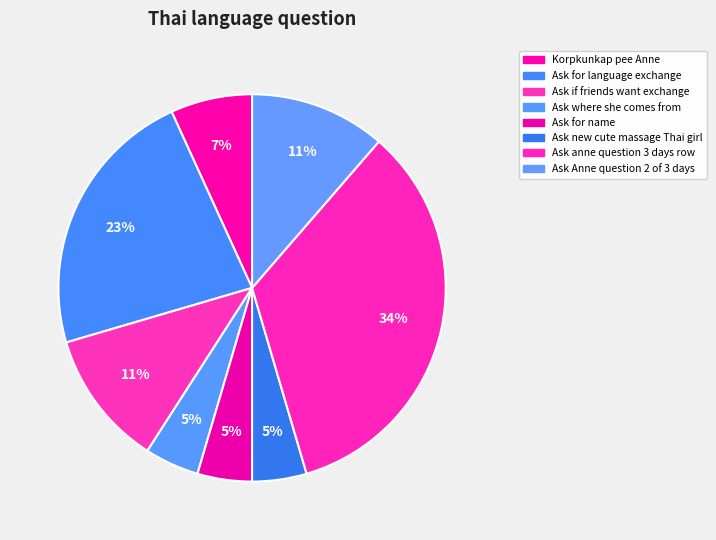

How many slices are in this pie chart?

8